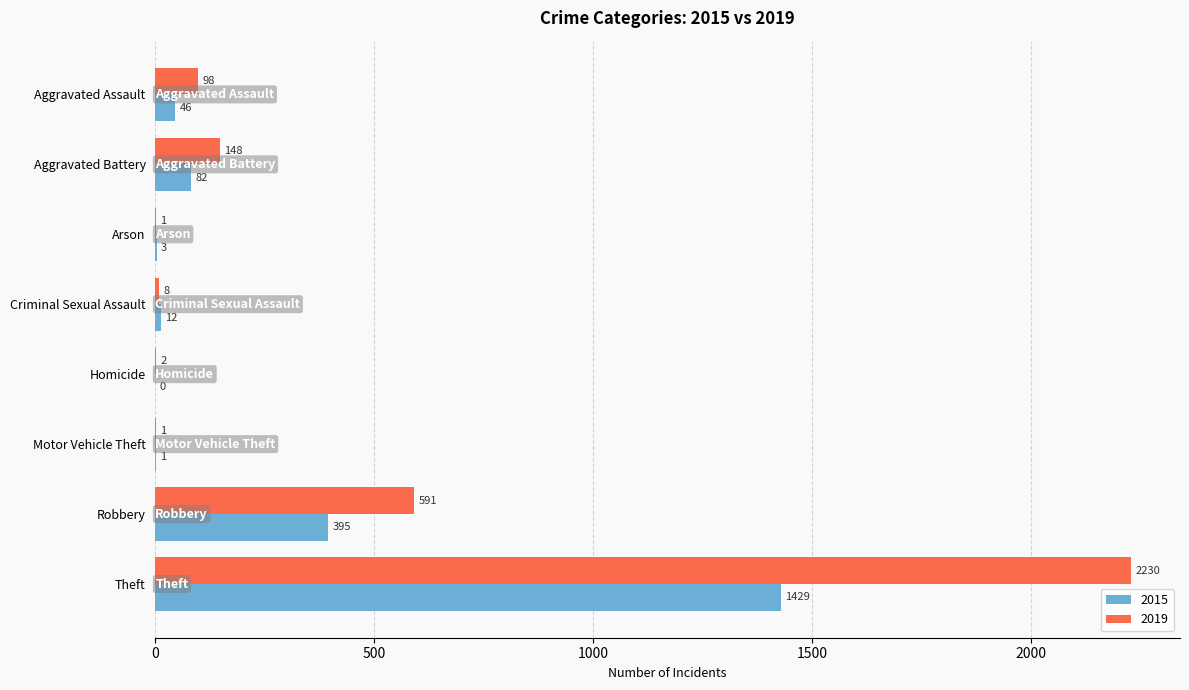

At which category is the sum across all series the highest?

Theft